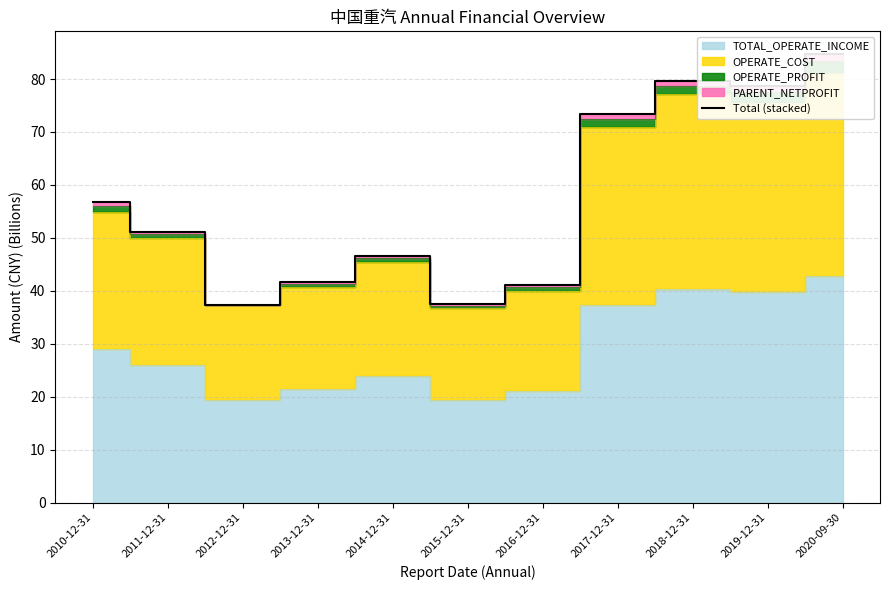

What is the approximate value at 2014-12-31?

46.5